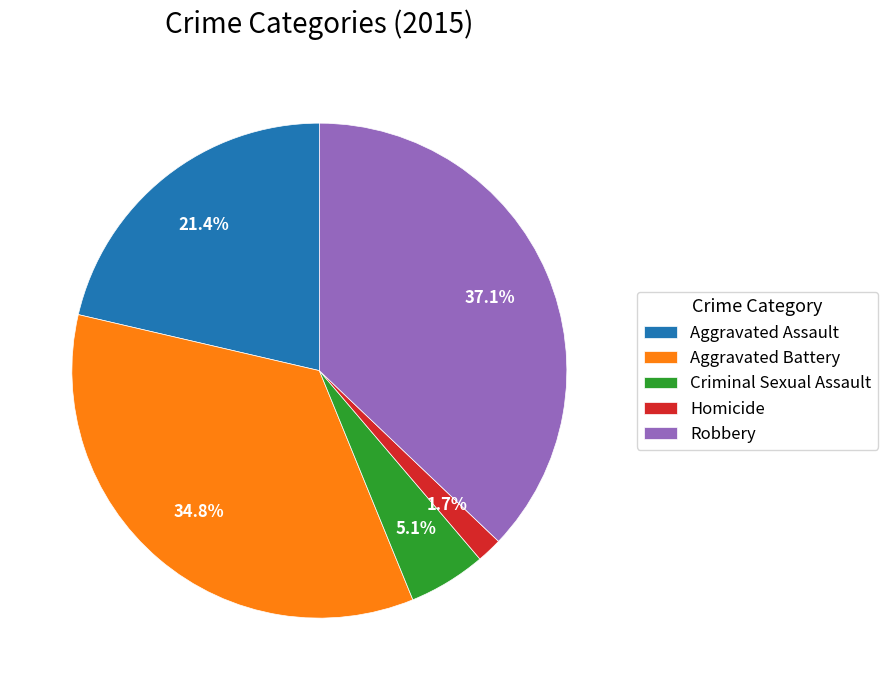

Does Robbery represent more than half of the total?

No